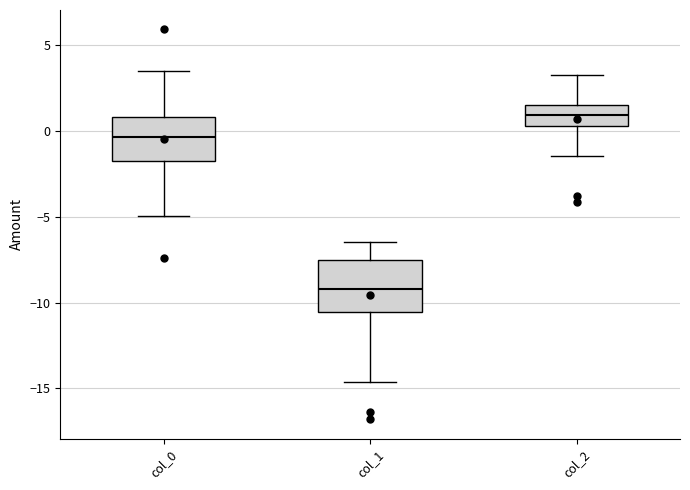

Reading left to right, read every box against the y-axis: the position of its median line, the range the box covers, and the ends of its whiskers. The values are not printed on the chart, so give them approximately, as read against the axis.

col_0: median -0.5, box -1.5 to 1.0, whiskers -5.0 to 3.5
col_1: median -9.0, box -10.5 to -7.5, whiskers -14.5 to -6.5
col_2: median 1.0, box 0.5 to 1.5, whiskers -1.5 to 3.5